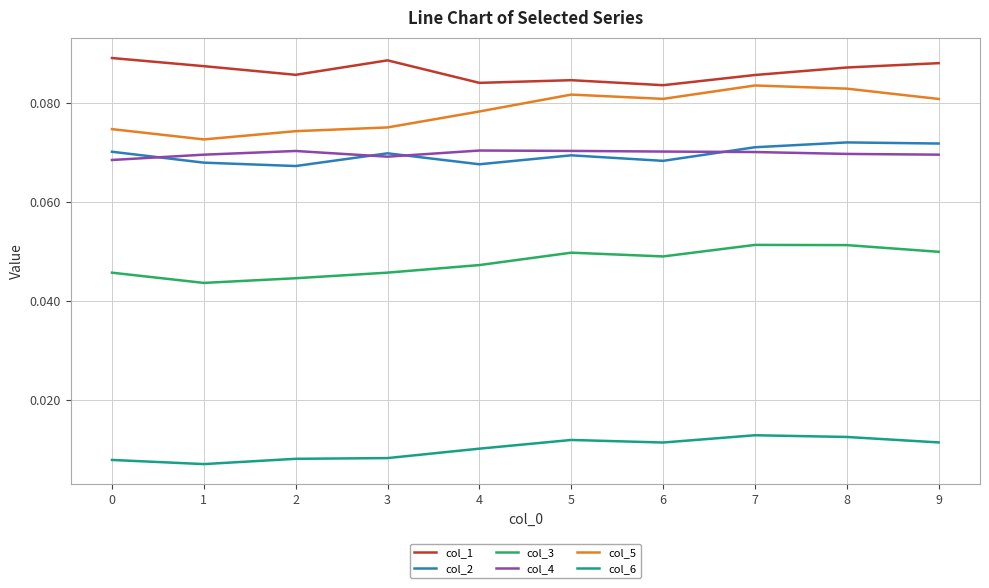

Where is col_5 nearest to the value 0?

1